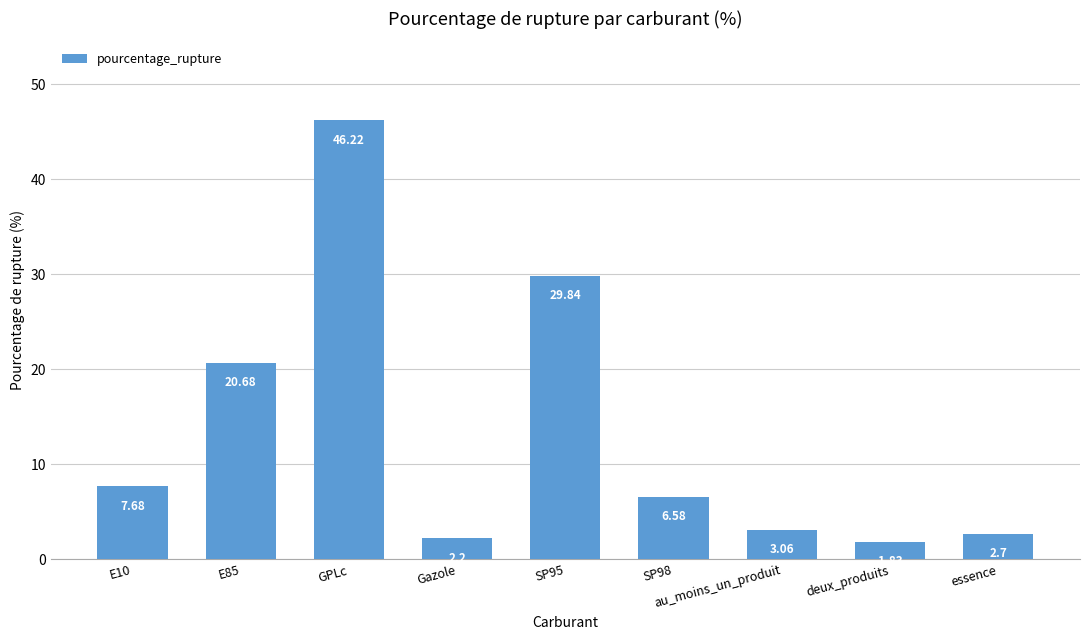

What is the approximate value at E10?

7.7